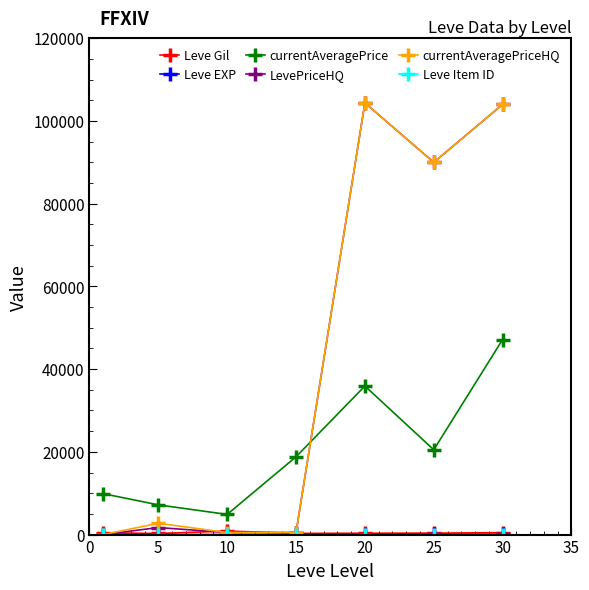

How many series are shown in this chart?

6